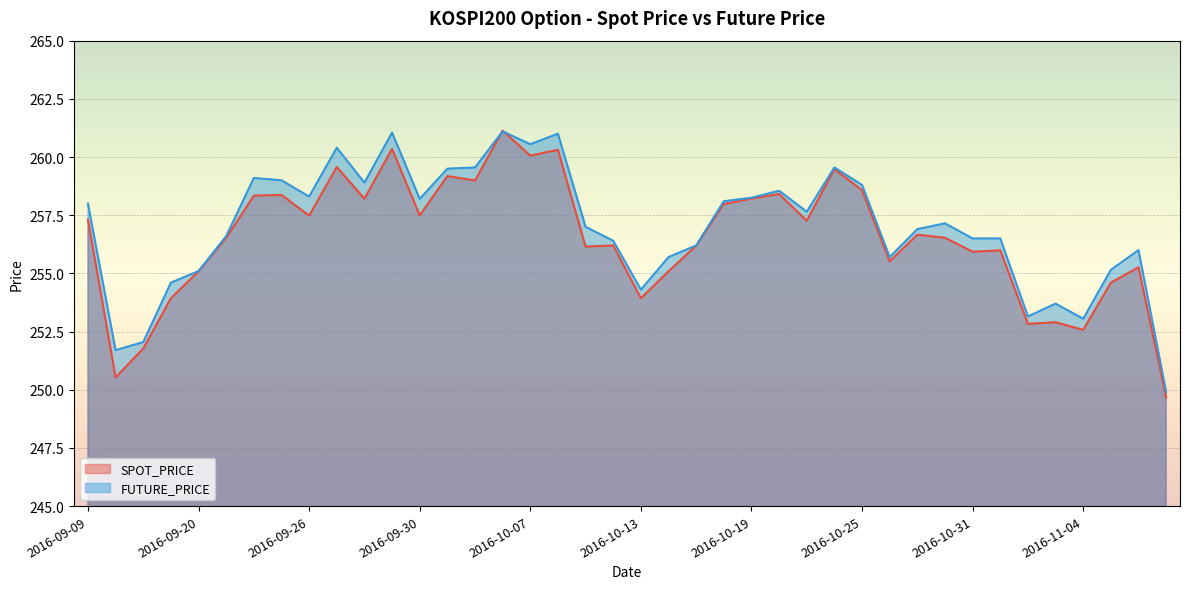

Which category has the highest value in the FUTURE_PRICE series?

2016-10-06